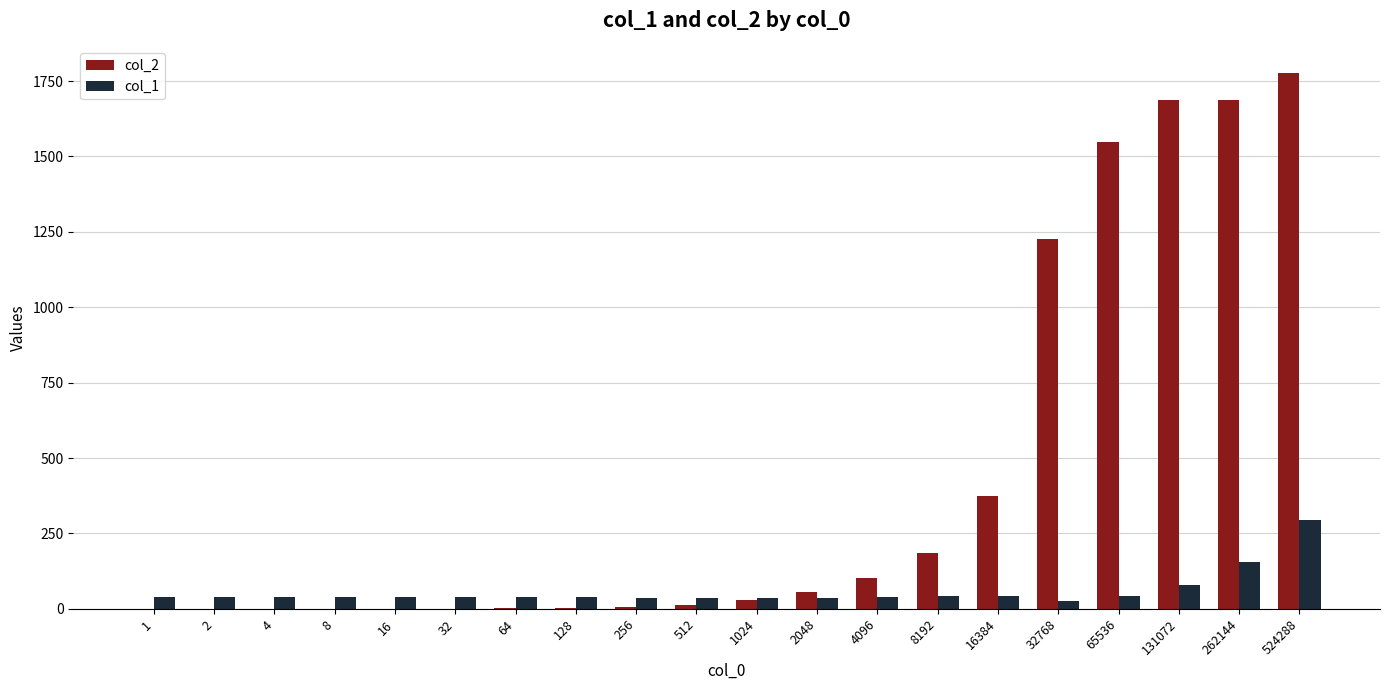

Is it true that col_1 equals 26.7 at 32768?

True